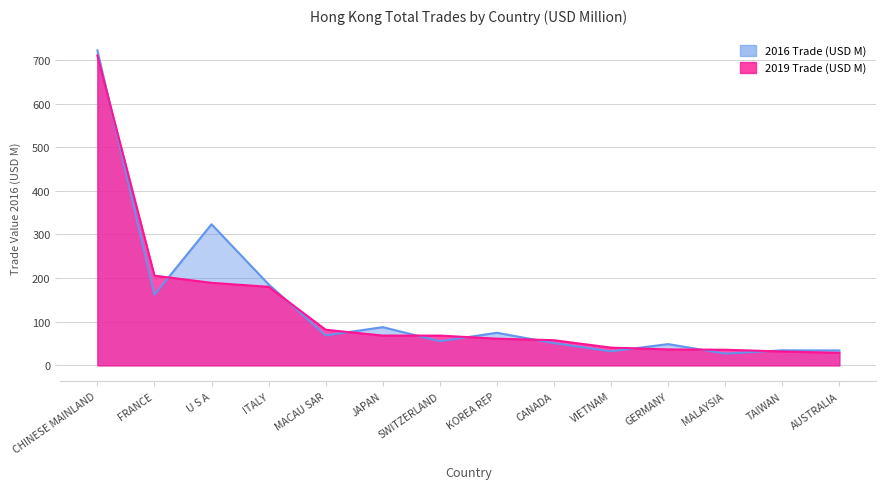

The value of 2016 Trade (USD M) at ITALY is 258.6. True or false?

False